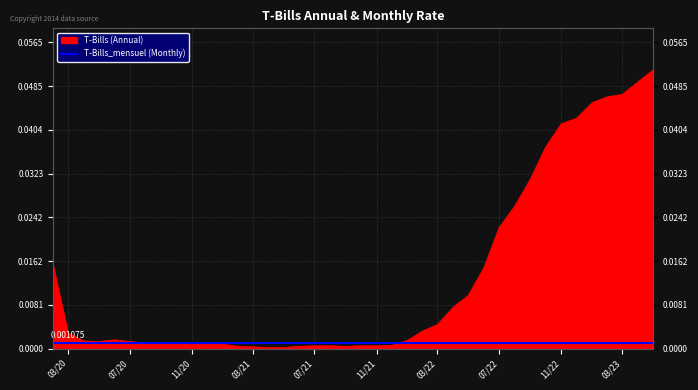

True or false: there are more than 0 points higher than both neighbors.

True